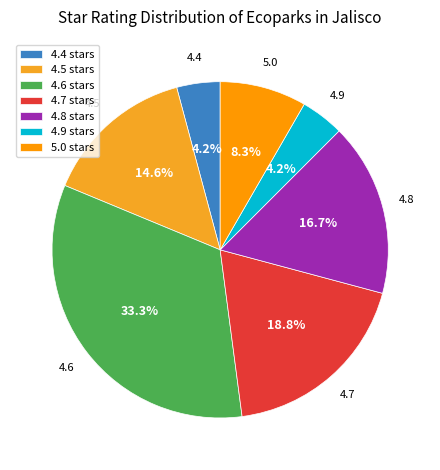

True or false: 4.4 accounts for 4% of the total.

True